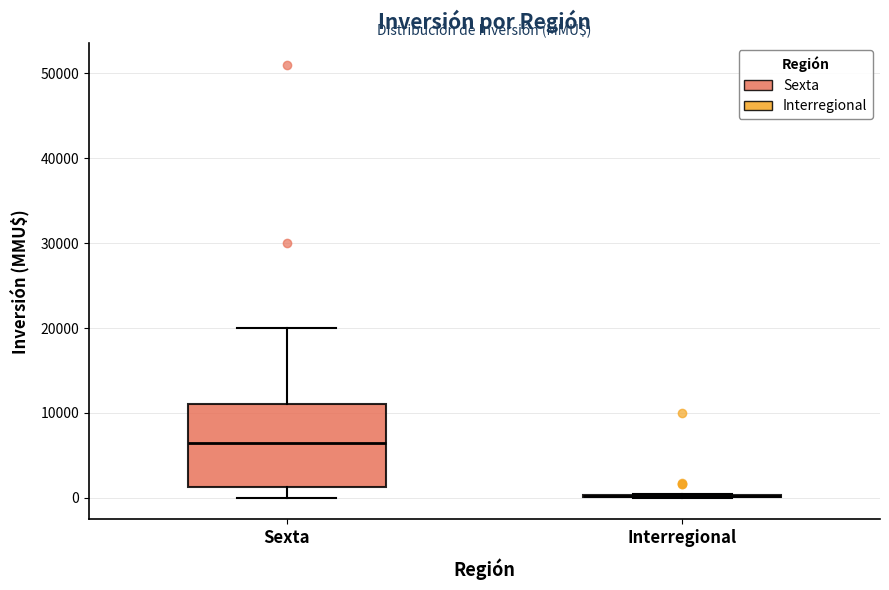

Comparing the boxes themselves (not the whiskers), which one is the tallest?

Sexta